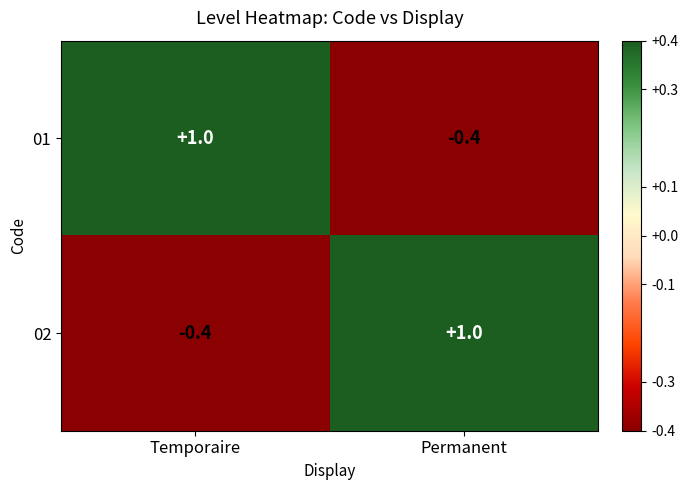

Reading left to right, list all the values displayed in this chart.

01: Temporaire=1.0	Permanent=-0.4
02: Temporaire=-0.4	Permanent=1.0